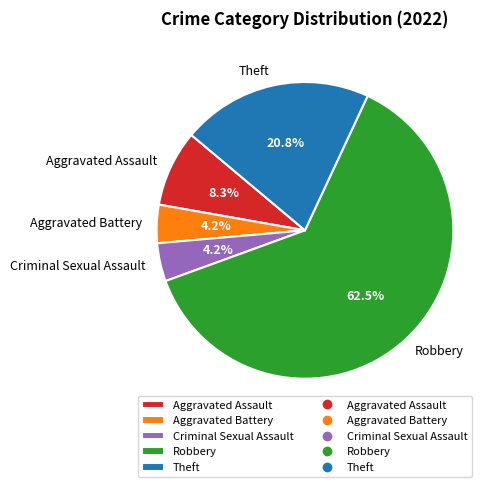

Which slice is the largest?

Robbery